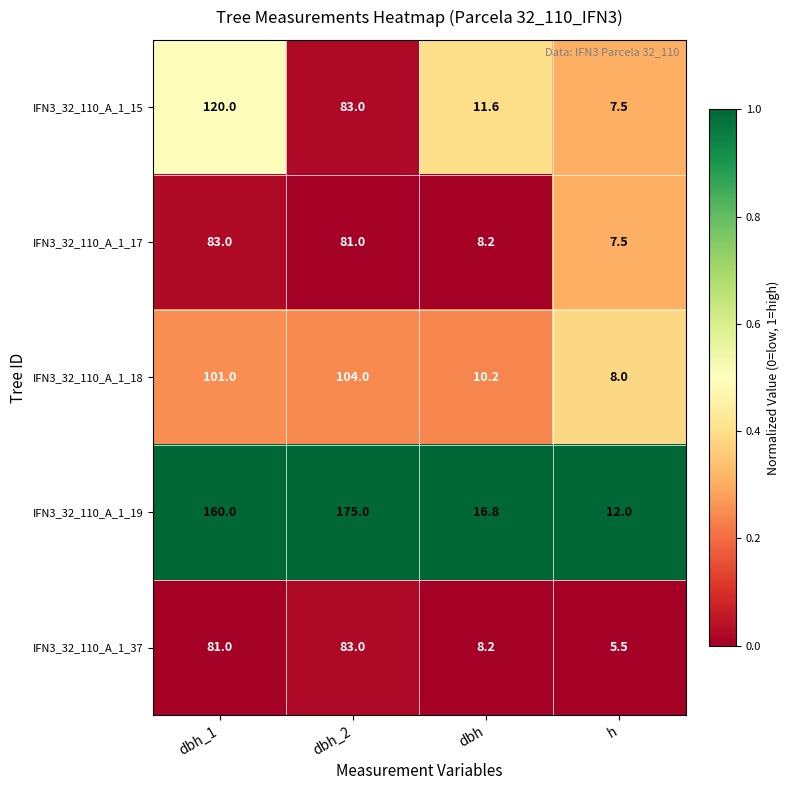

List the labels in order of IFN3_32_110_A_1_19 value, largest first.

dbh_2, dbh_1, dbh, h